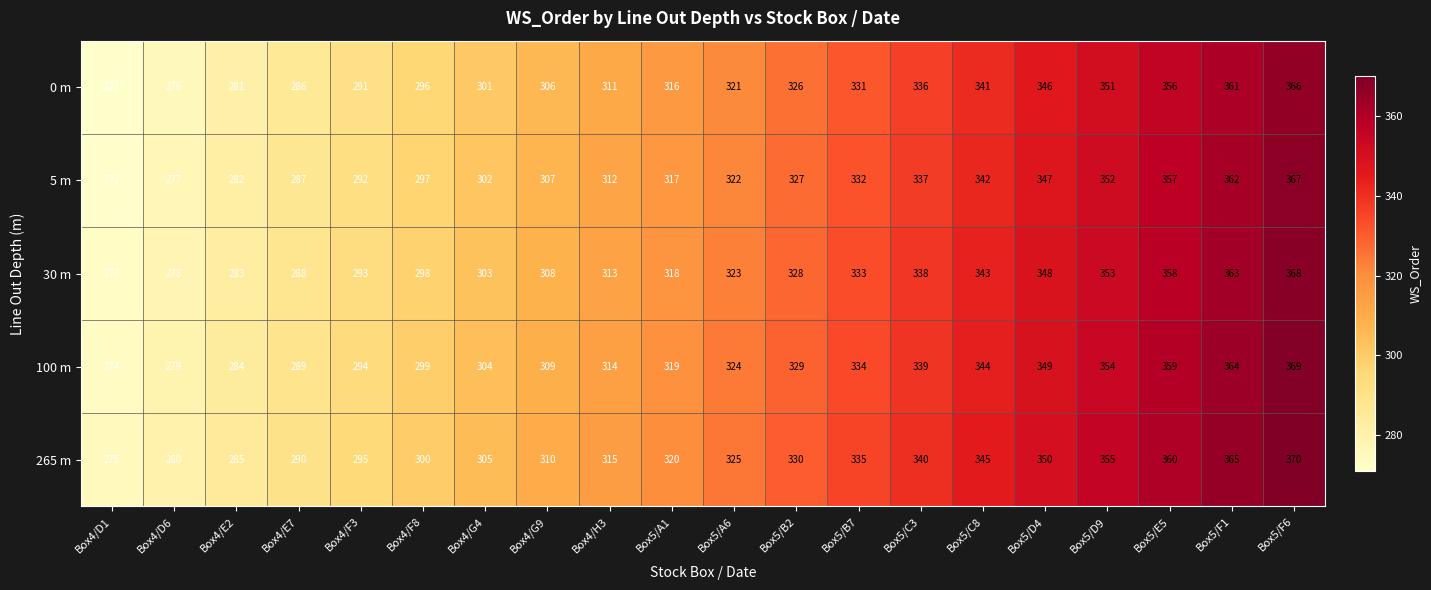

List the series in order of their overall mean, highest first.

265 m, 100 m, 30 m, 5 m, 0 m